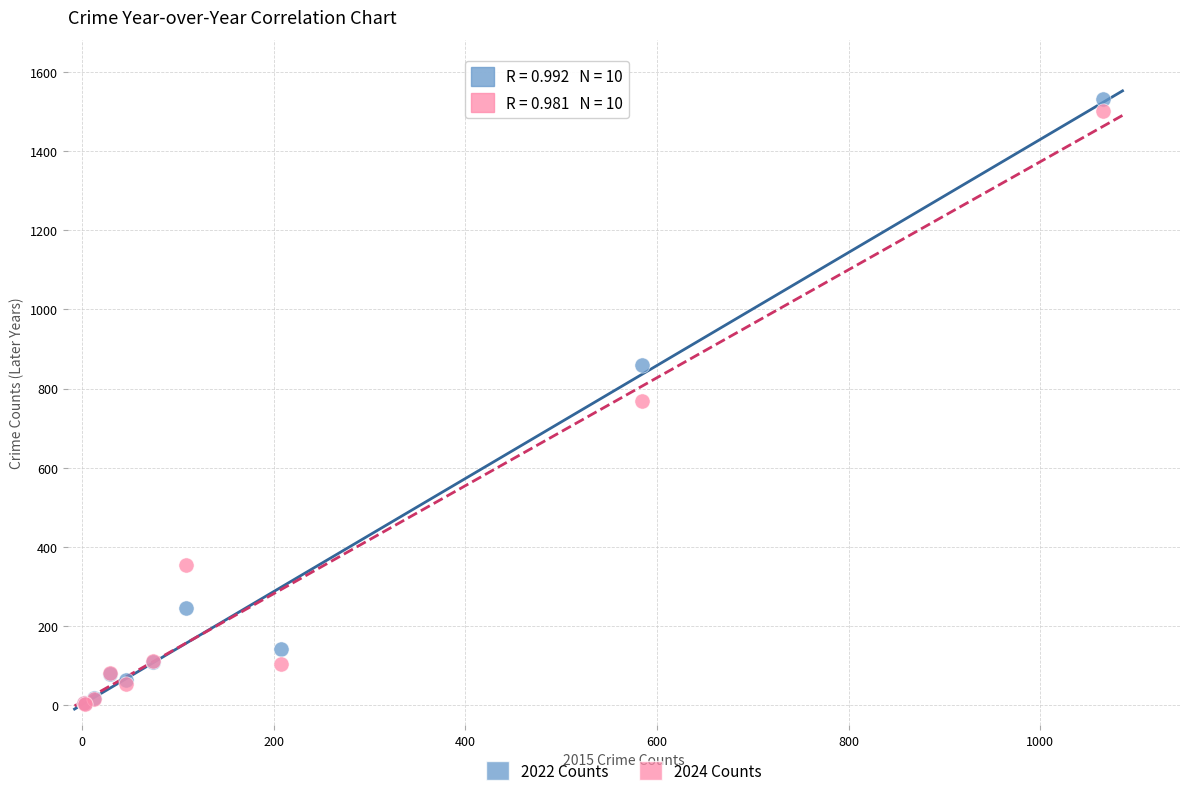

Which series has the widest spread of Y values?

2022 Counts